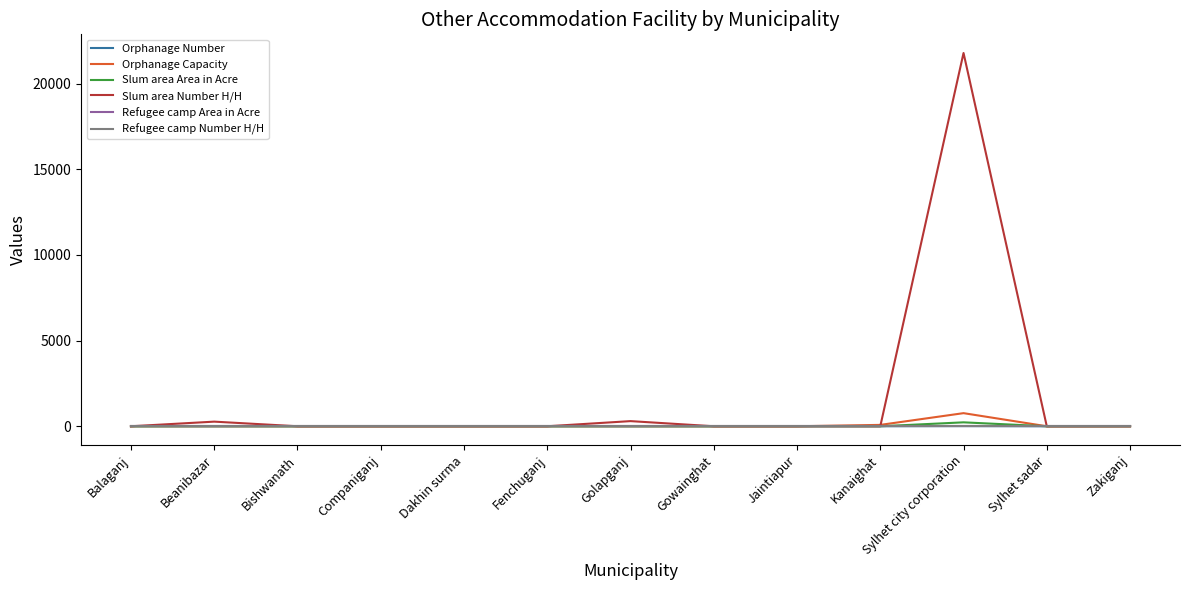

Does the chart have visible grid lines?

No